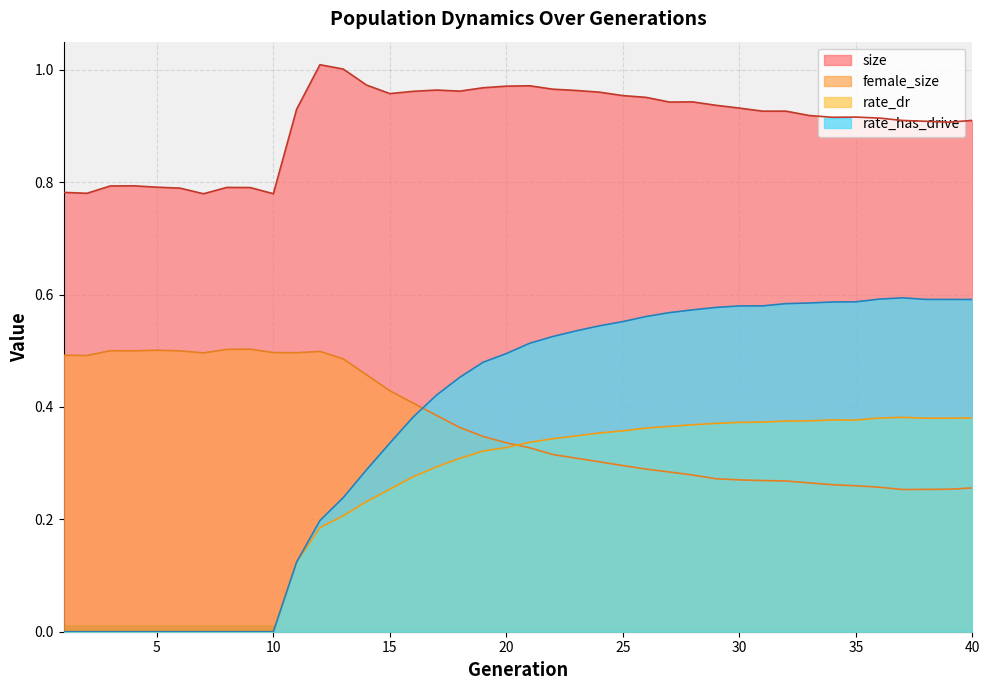

At which label is female_size closest to 0?

37